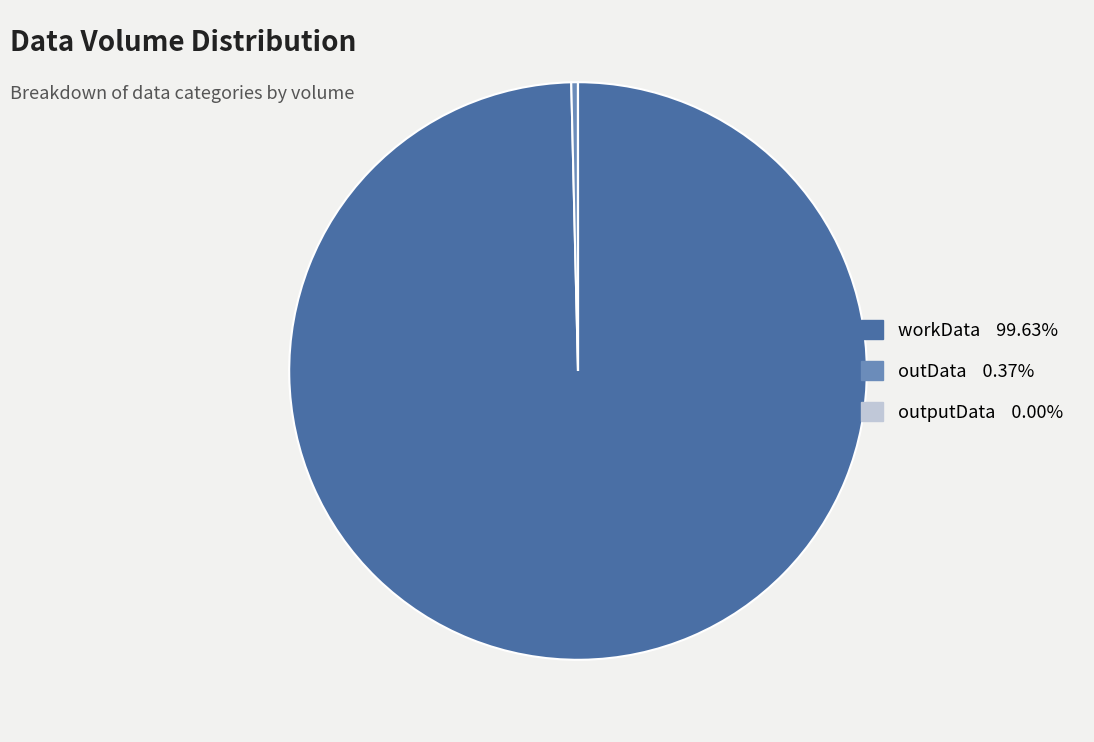

Which has a higher value, workData or outData?

workData